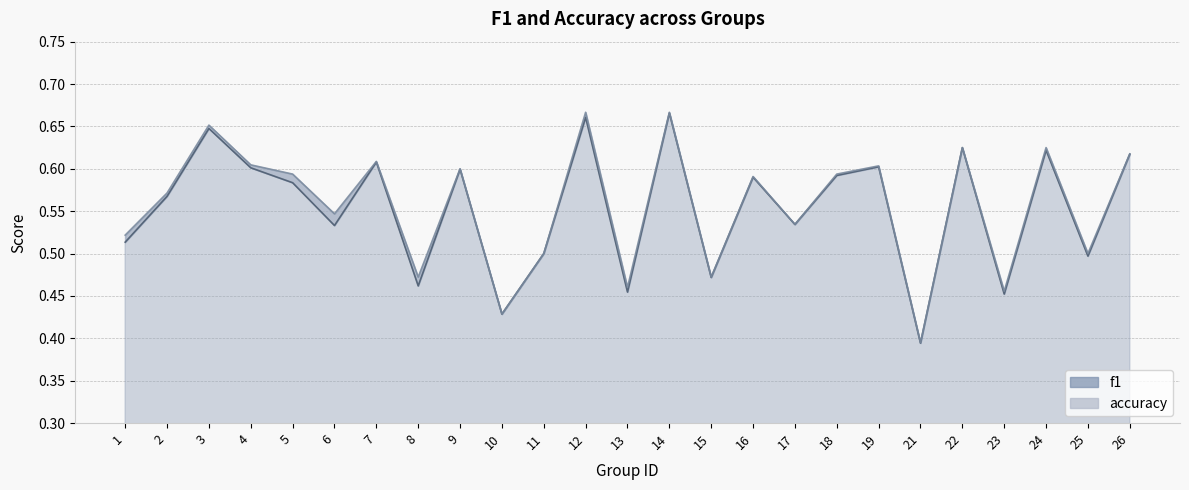

The value of accuracy at 24 is 0.4. True or false?

False